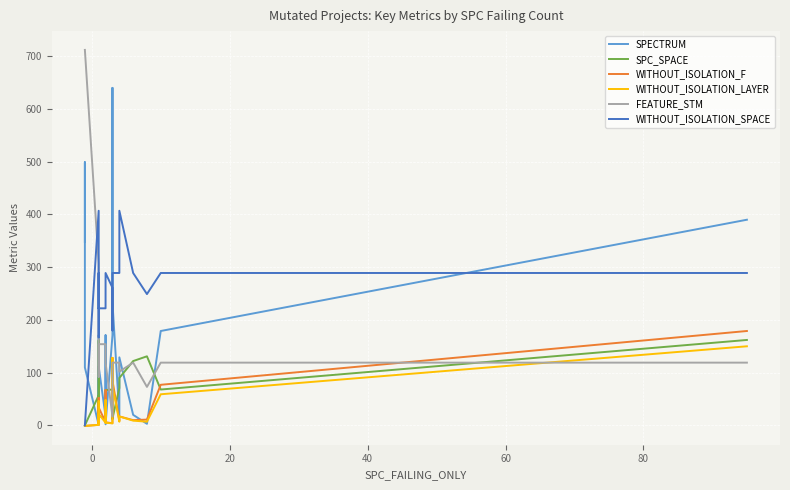

How many times do SPC_SPACE and FEATURE_STM cross each other?

7